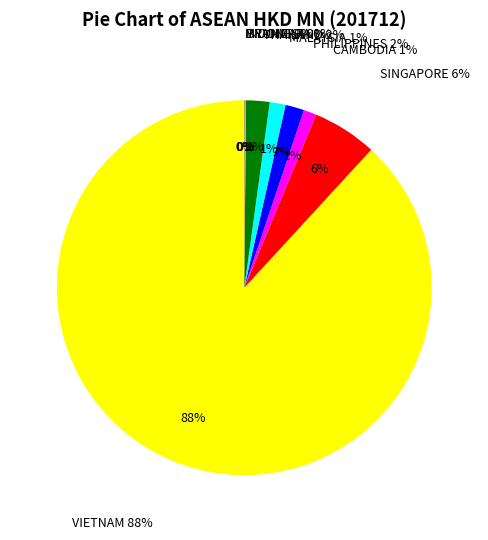

Which has a higher value, SINGAPORE or PHILIPPINES?

SINGAPORE